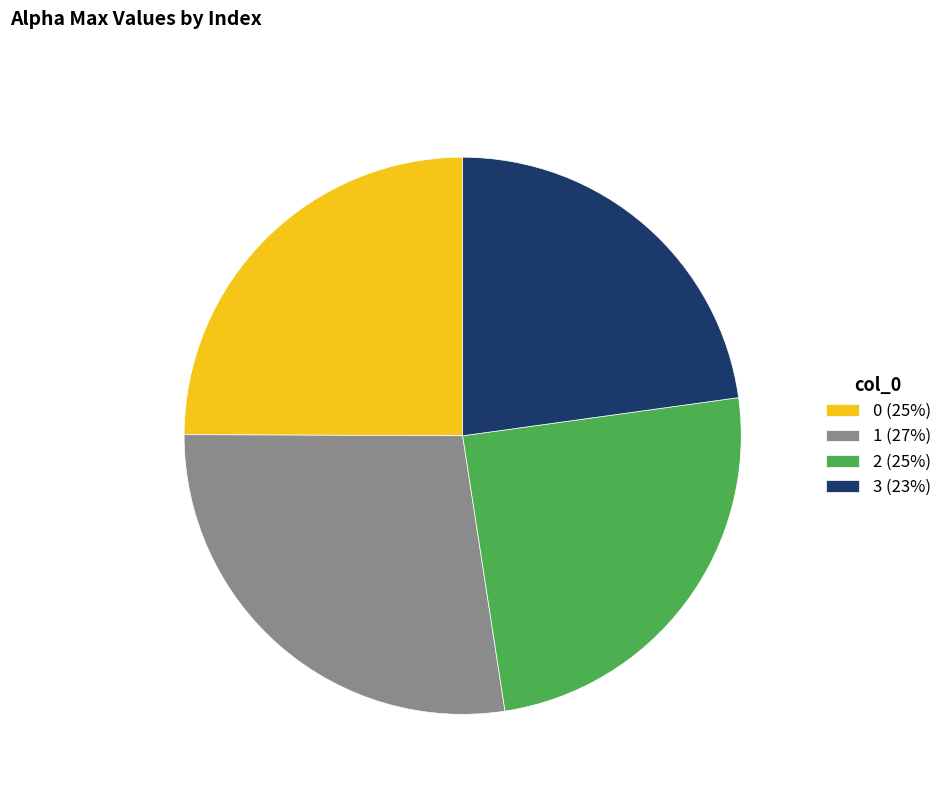

What is the smallest slice in the pie chart?

3